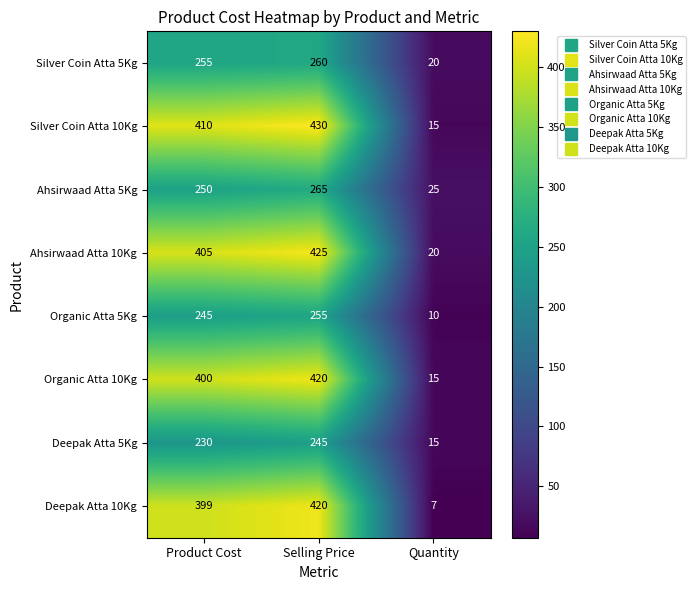

At Product Cost, list the series in order from largest to smallest.

Silver Coin Atta 10Kg, Ahsirwaad Atta 10Kg, Organic Atta 10Kg, Deepak Atta 10Kg, Silver Coin Atta 5Kg, Ahsirwaad Atta 5Kg, Organic Atta 5Kg, Deepak Atta 5Kg